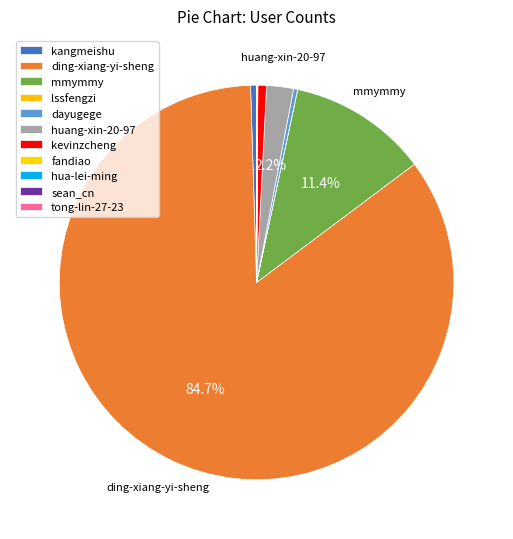

Rank the categories by value from lowest to highest.

lssfengzi, fandiao, tong-lin-27-23, sean_cn, hua-lei-ming, dayugege, kangmeishu, kevinzcheng, huang-xin-20-97, mmymmy, ding-xiang-yi-sheng